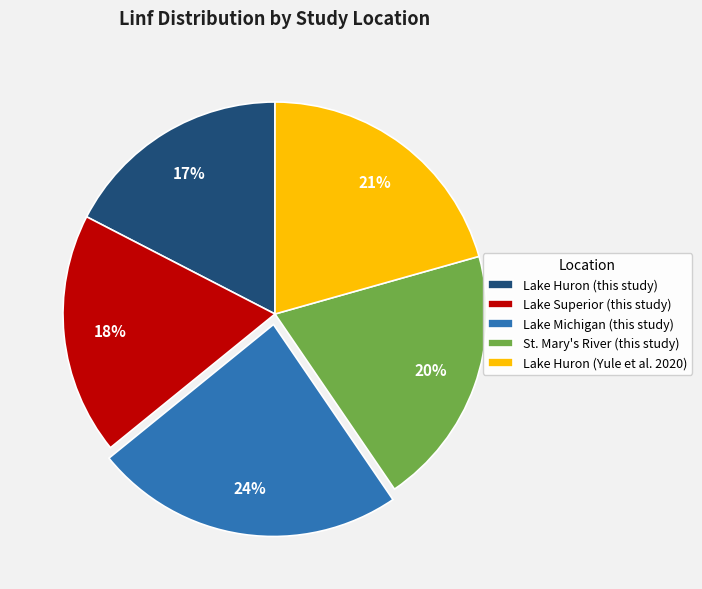

What percentage is the Lake Huron (this study) slice, to the nearest percent?

17%